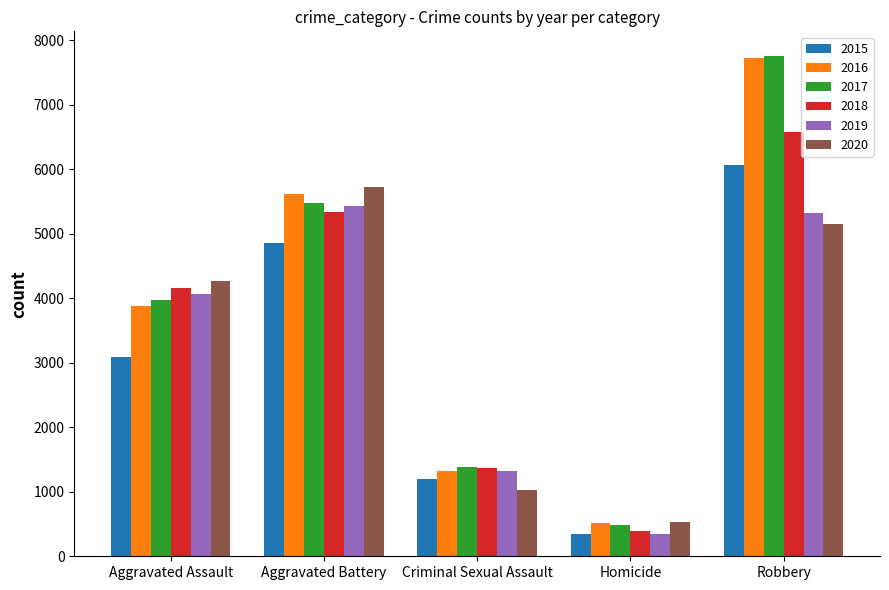

How many distinct data groups are displayed?

6